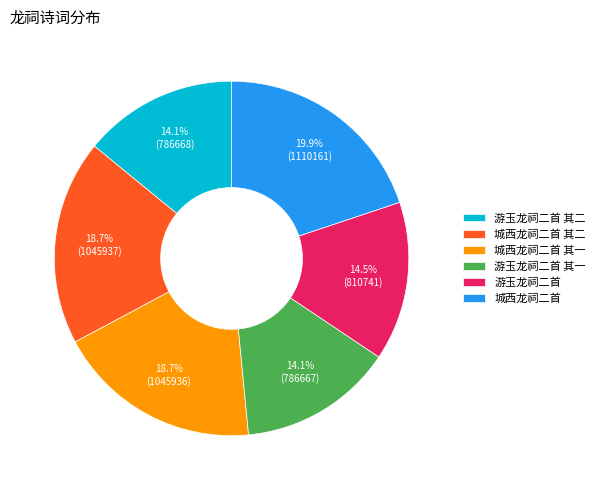

What is the ratio of the value at 城西龙祠二首 to the value at 游玉龙祠二首 其二?

1.4